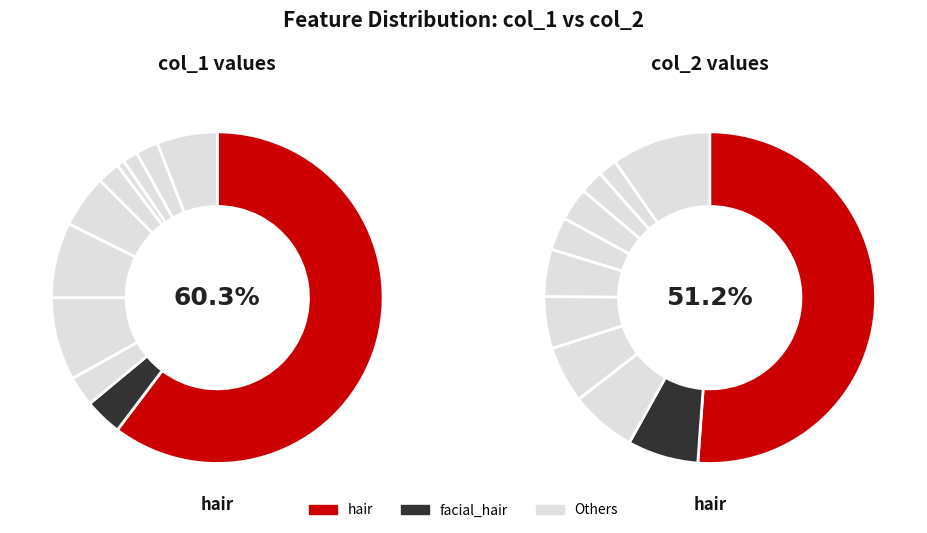

Count the number of slices in the pie.

18